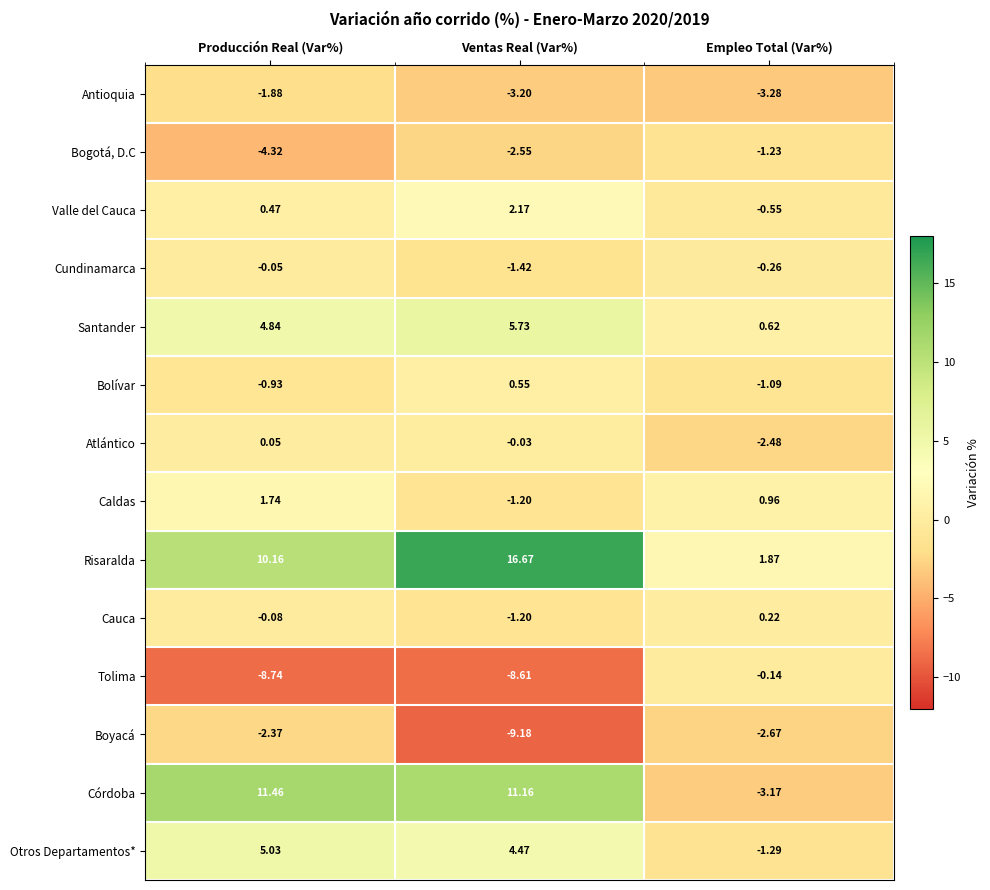

Which series has the largest total across all categories?

Risaralda